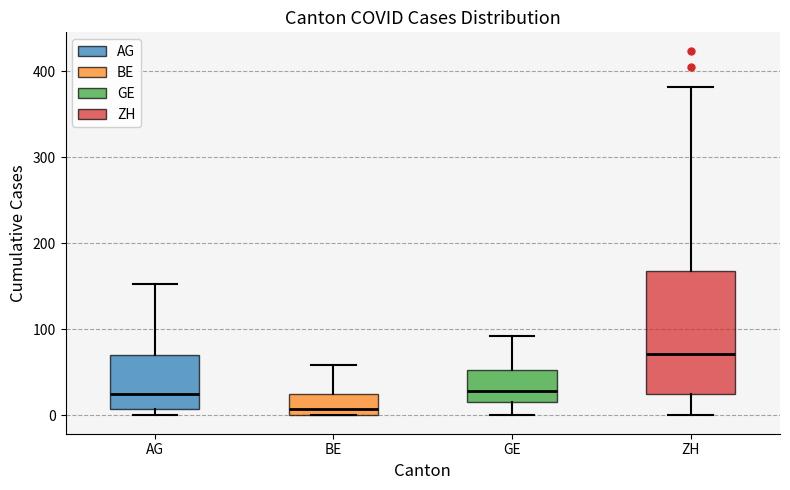

Which box is the tallest, from its lower edge to its upper edge?

ZH